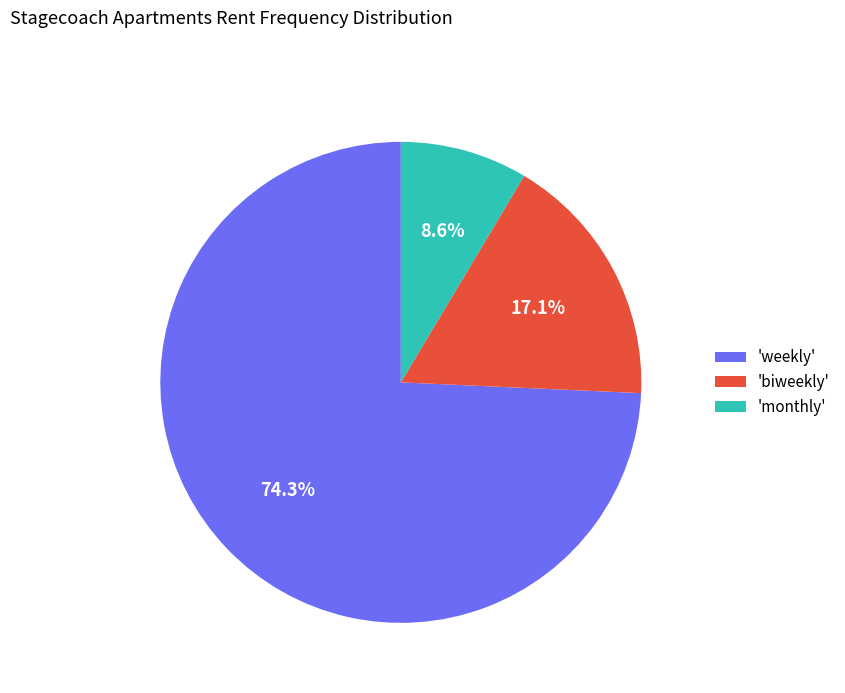

Does any single category account for the majority?

Yes